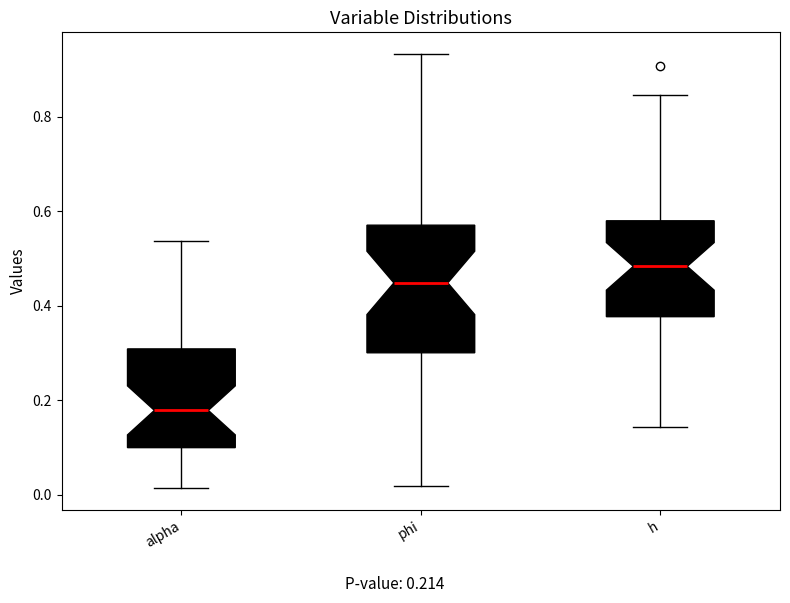

Which box's median line is the highest?

h